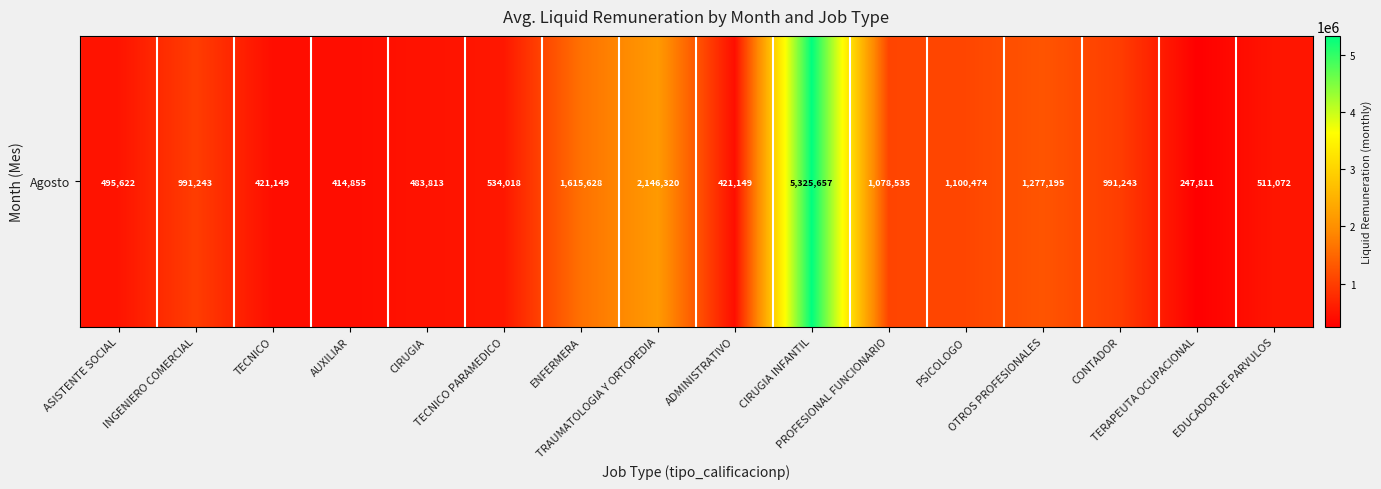

At which category does the chart reach its peak across all series?

CIRUGIA INFANTIL